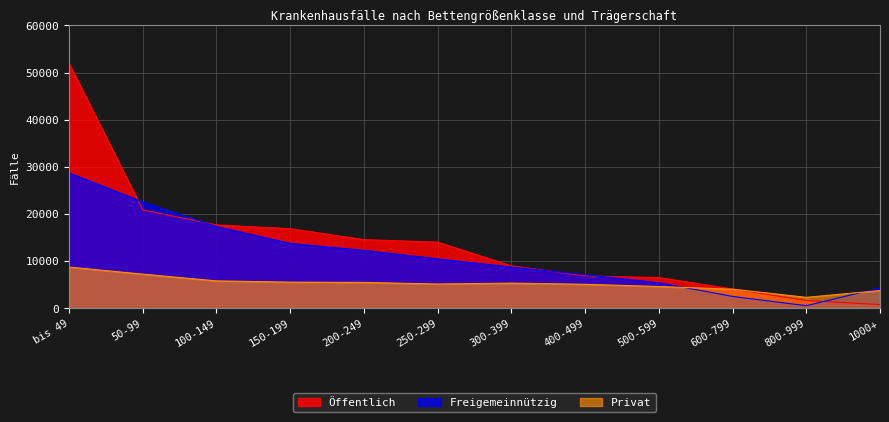

Reading left to right, what are all the values shown in this chart?

Öffentlich: 51921	20858	17686	16880	14568	14029	9013	6864	6511	4095	1652	790
Freigemeinnützig: 28710	22524	17325	13759	12292	10482	8751	7137	5424	2525	558	4330
Privat: 8747	7245	5816	5554	5492	5153	5344	5099	4619	4059	2326	3773